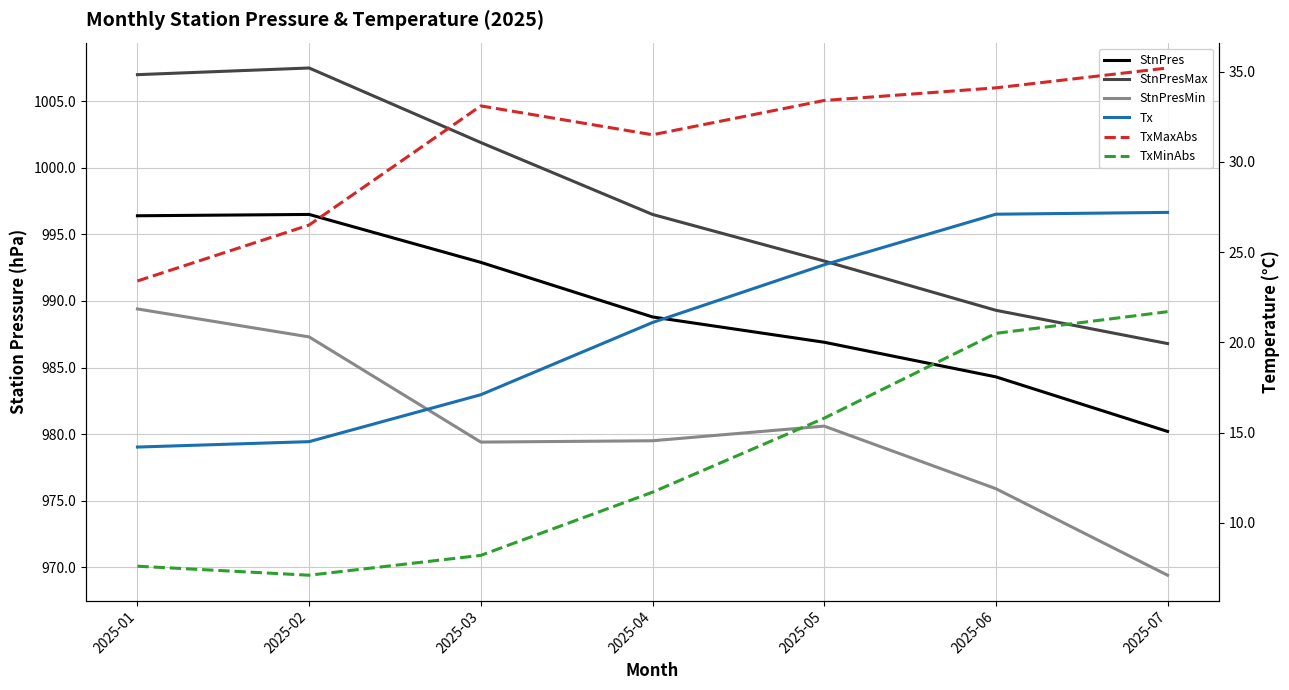

Rank the series by their maximum value, from highest to lowest.

StnPresMax, StnPres, StnPresMin, TxMaxAbs, Tx, TxMinAbs